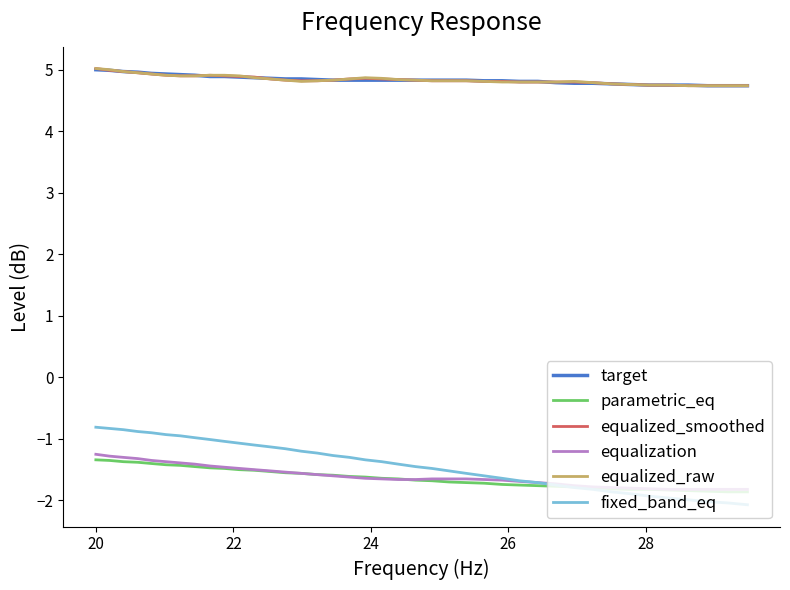

What is the difference between the maximum and second lowest values in the equalization series?

0.6